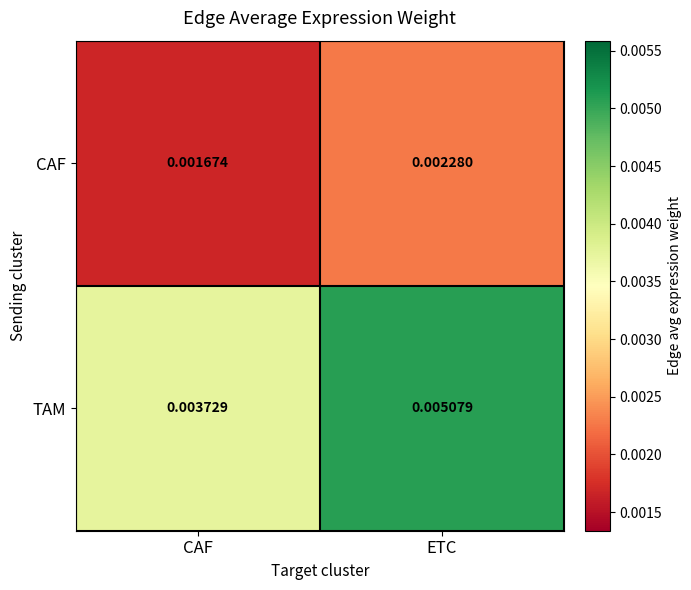

Between CAF and ETC, which series saw the biggest shift?

TAM